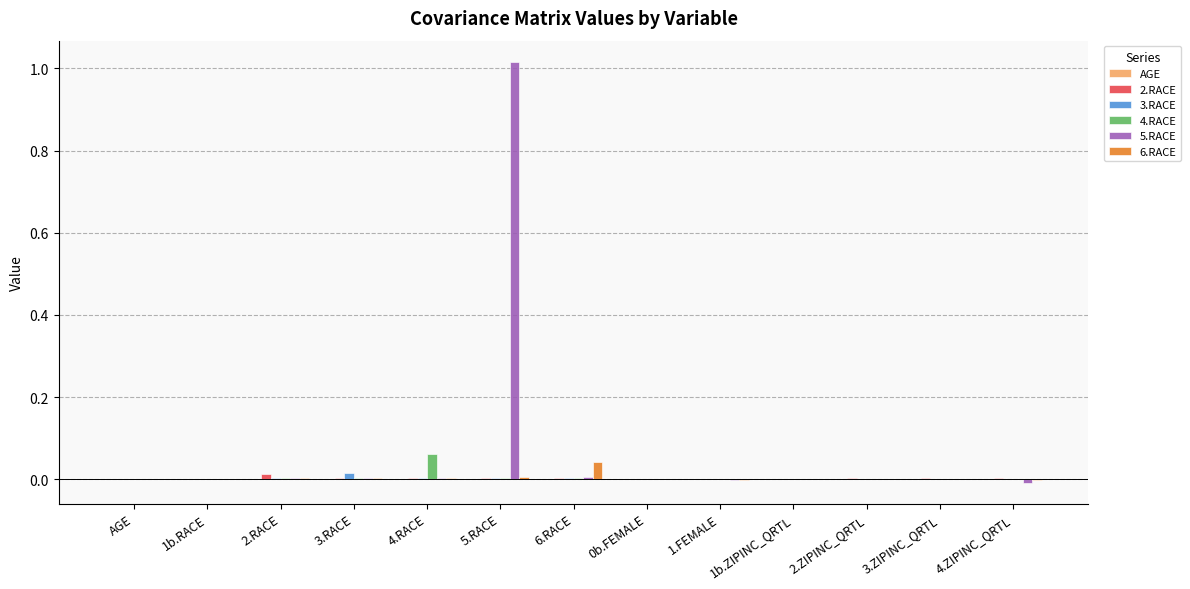

Are the bars grouped side by side (vs. stacked)?

Yes